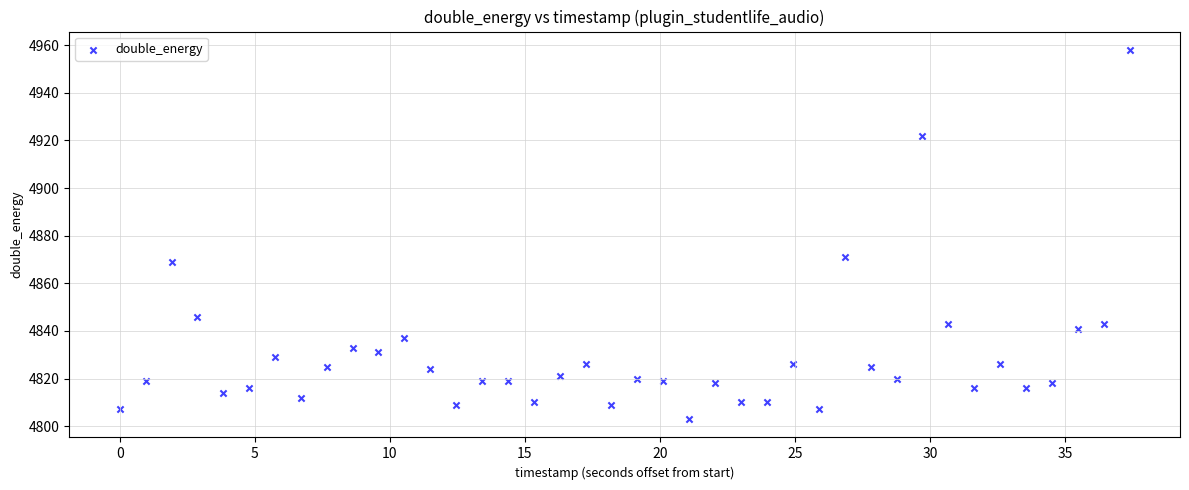

What Y value in the scatter plot is closest to 4880?

4871